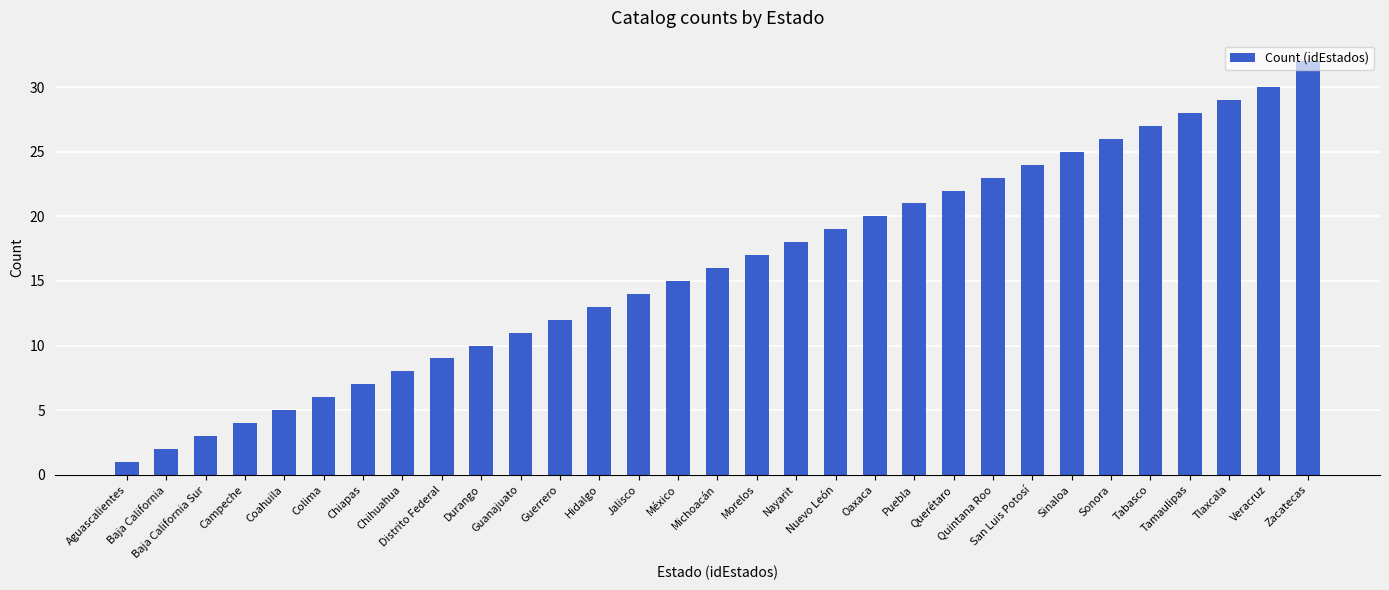

At which category does the chart reach its minimum across all series?

Aguascalientes